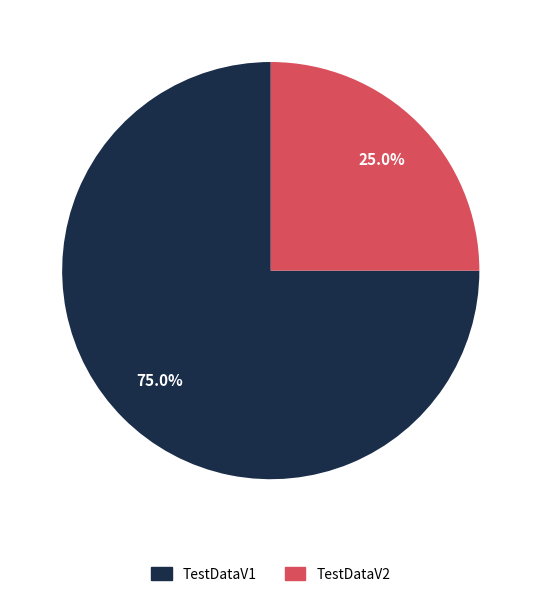

What is the smallest slice in the pie chart?

TestDataV2